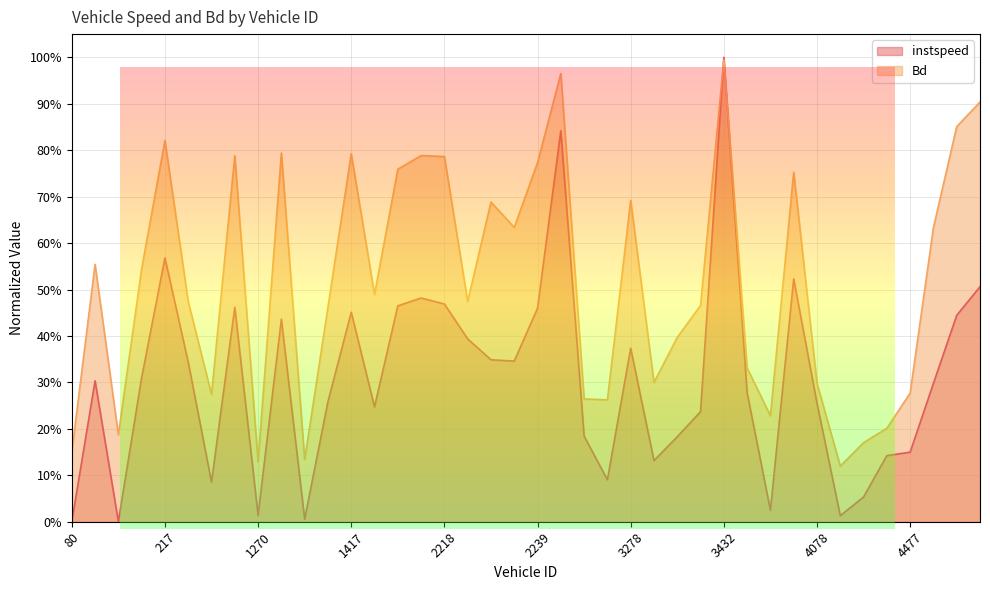

How many values in instspeed are above zero?

39